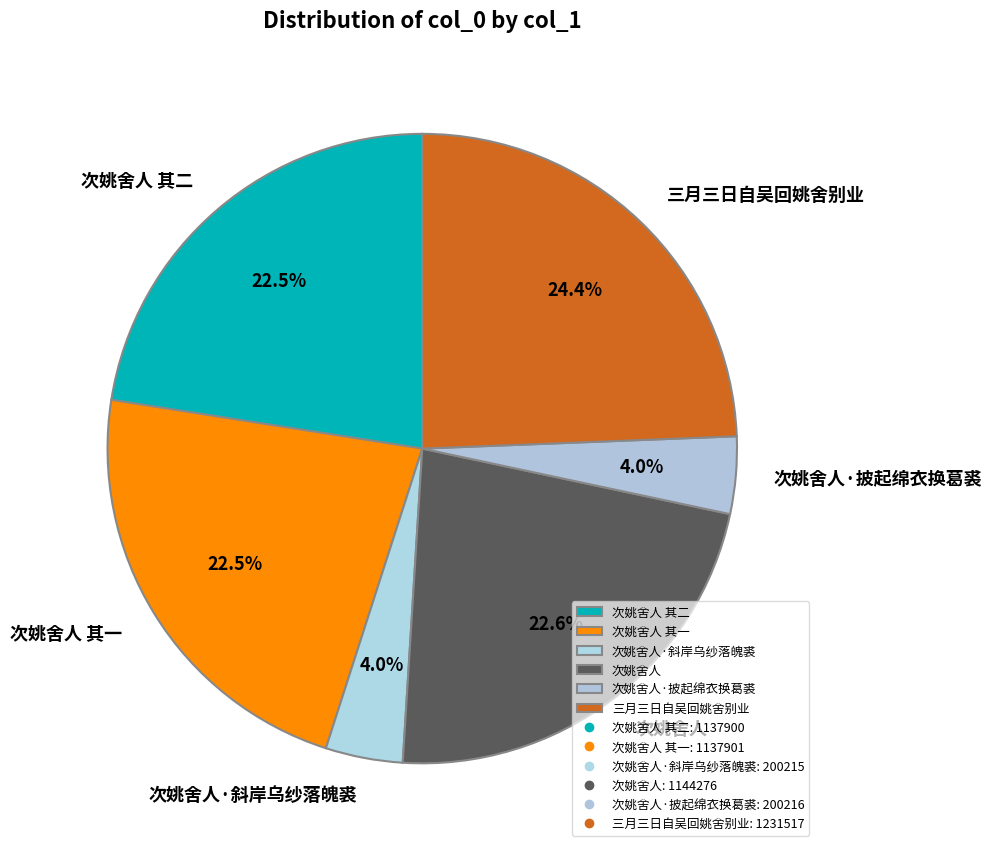

How many segments does this pie chart have?

6